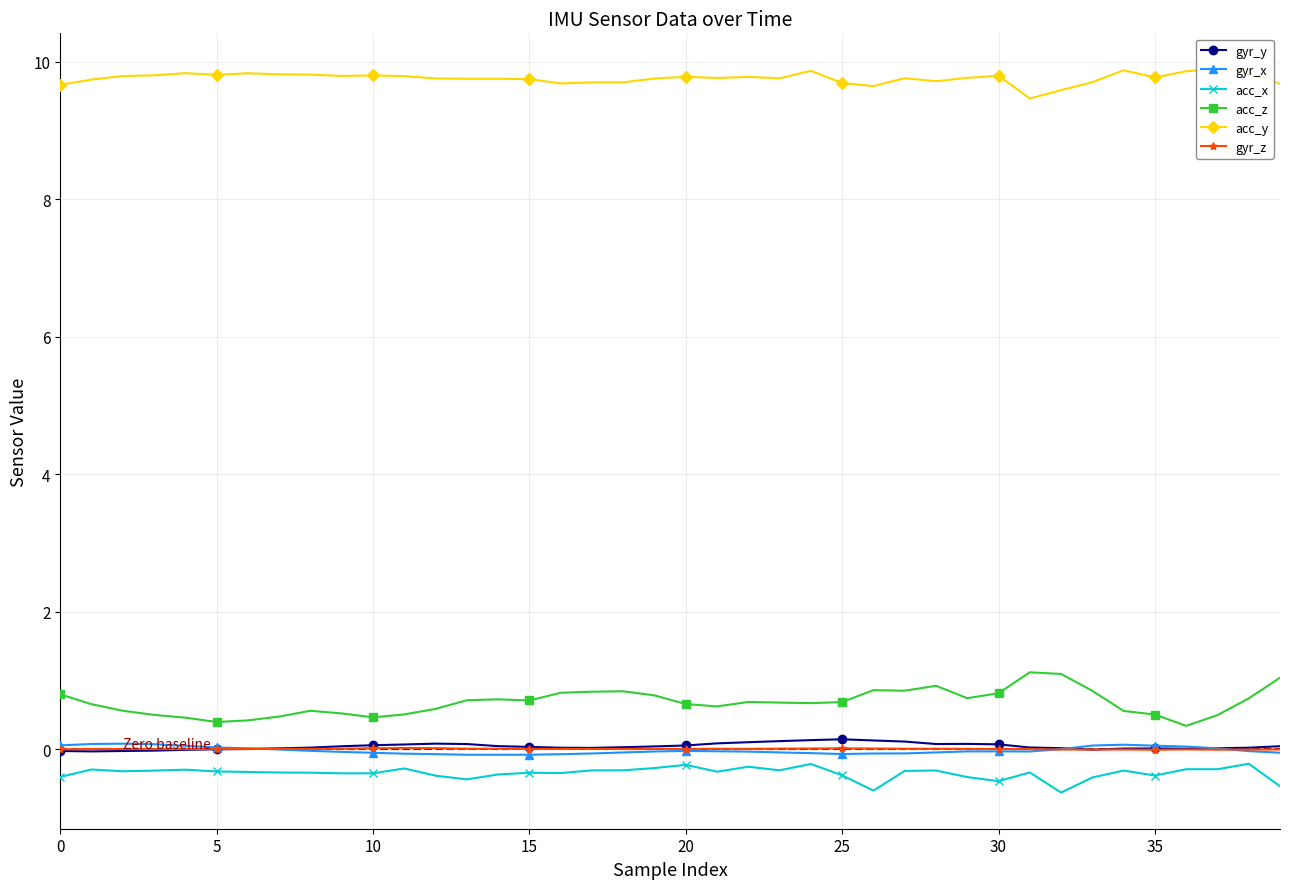

True or false: gyr_z has more than 2 points higher than both neighbors.

True